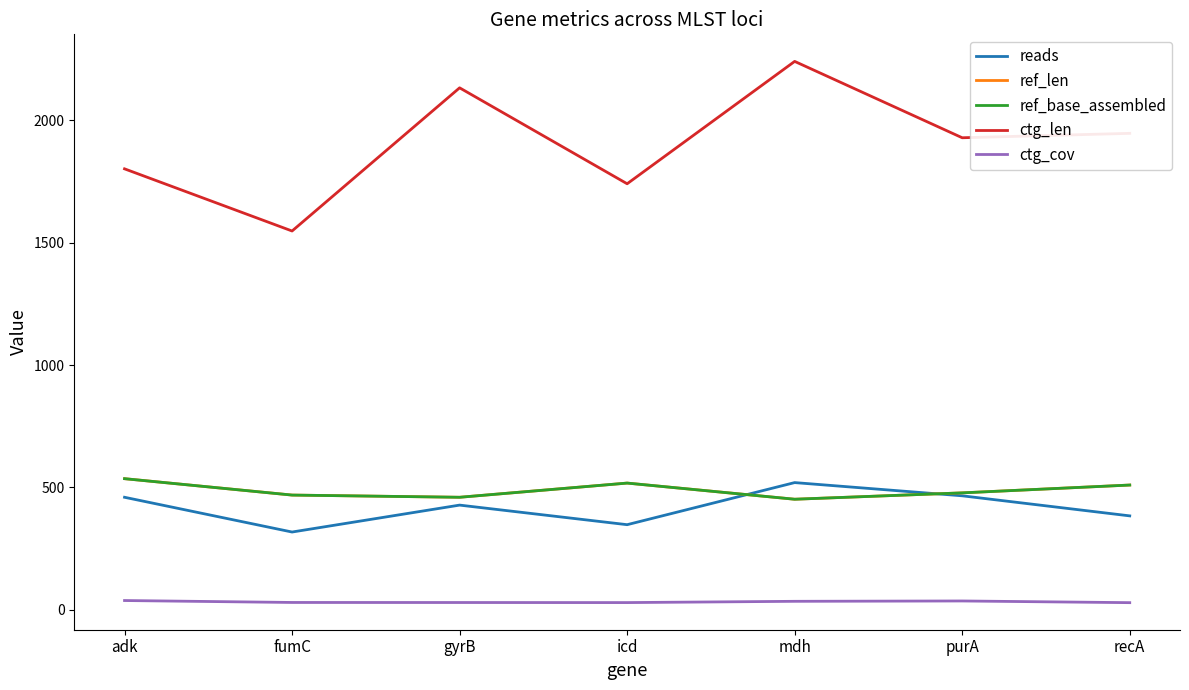

True or false: ref_len and ctg_len intersect in this chart.

False